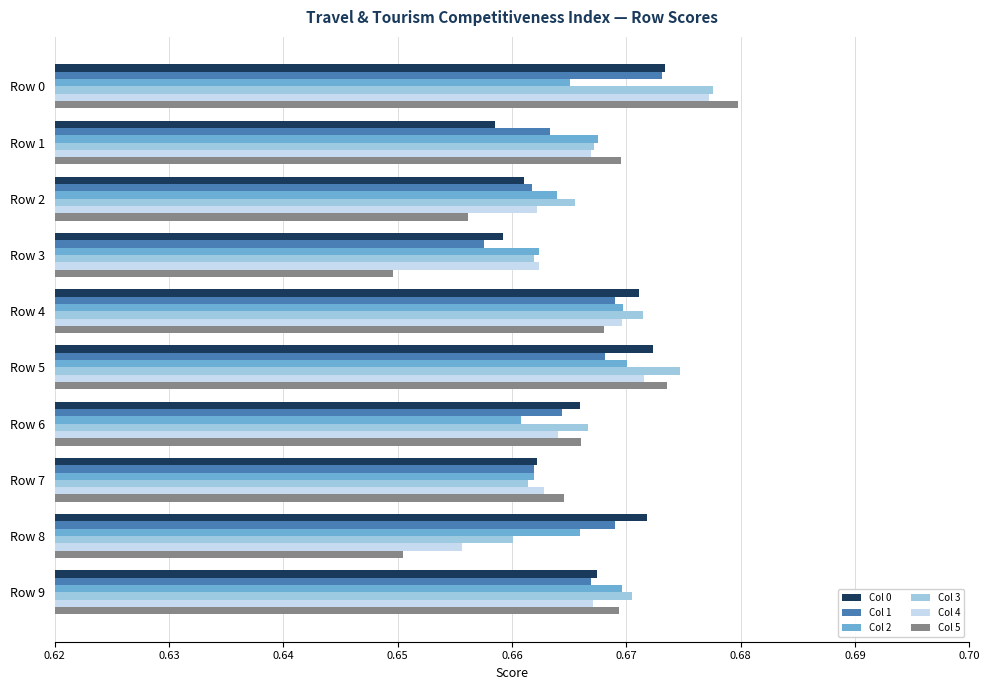

At which category is the sum across all series the highest?

Row 0